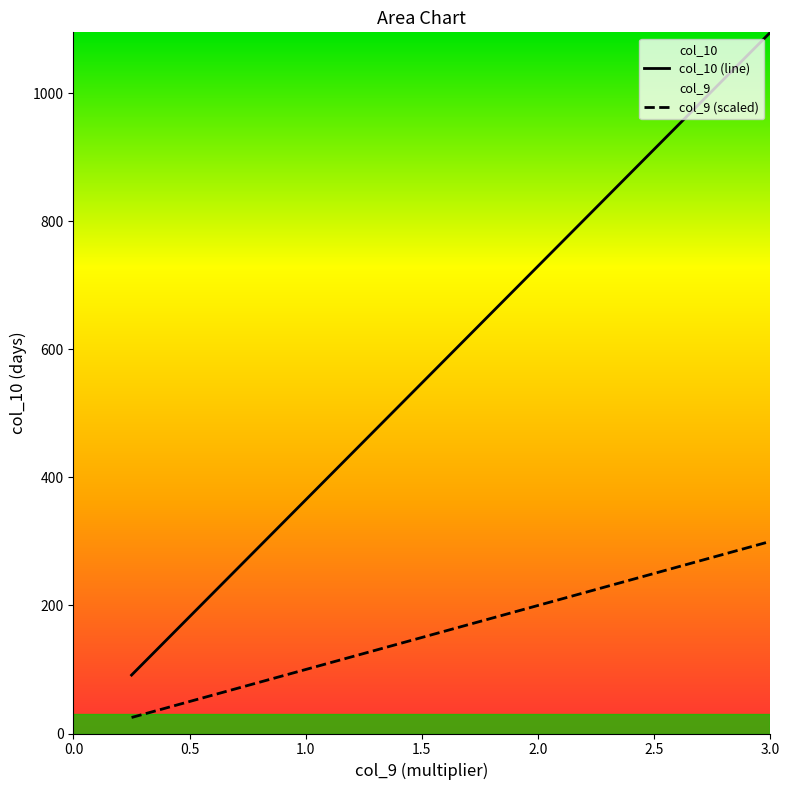

What are all the series names shown in the legend?

col_10 (line), col_9 (scaled)